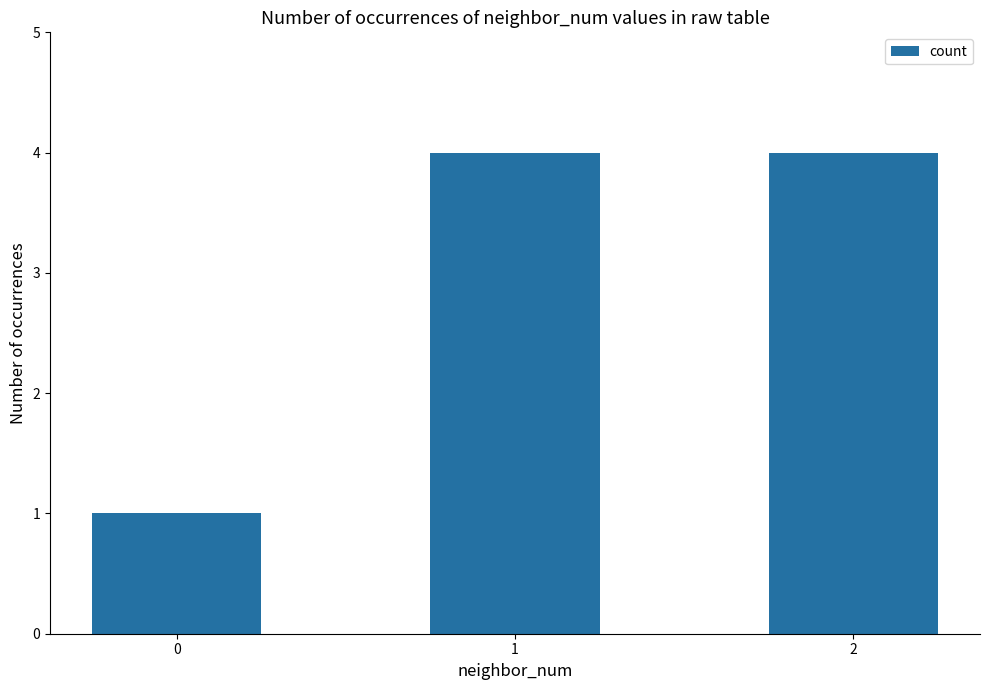

Is it true that the value at 1 is 4?

True